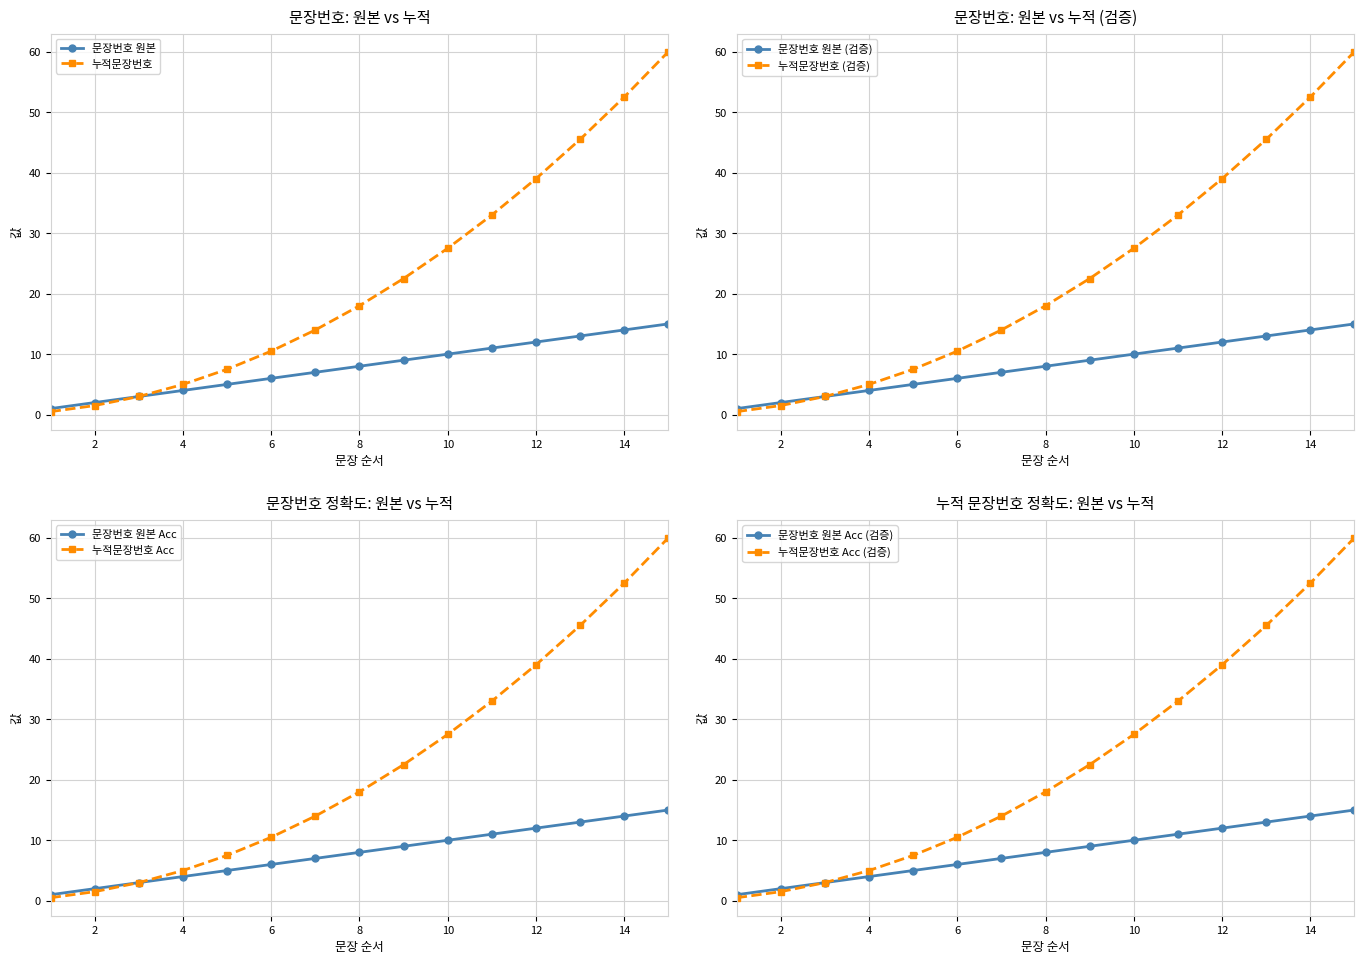

True or false: 누적문장번호 has more than 1 interior local peaks.

False